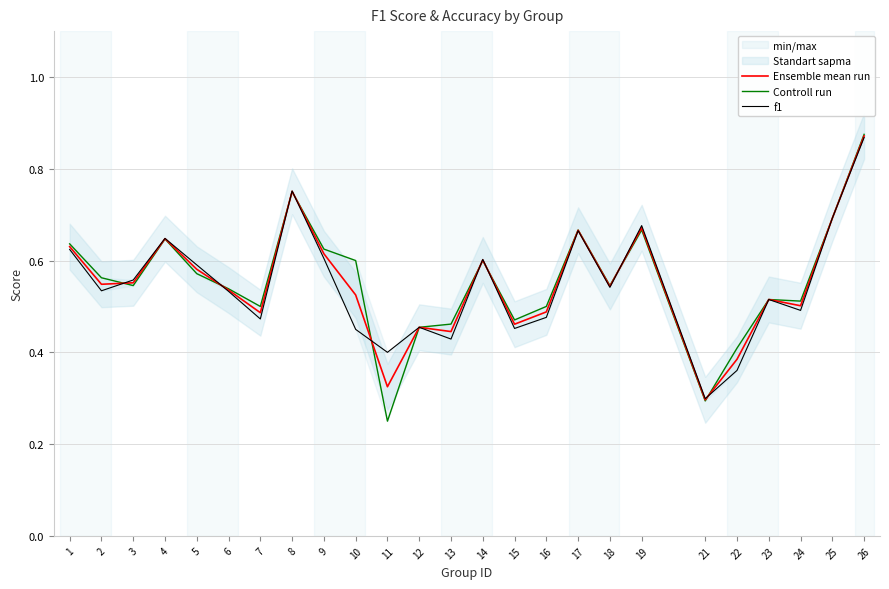

How many lines are shown in the chart?

3